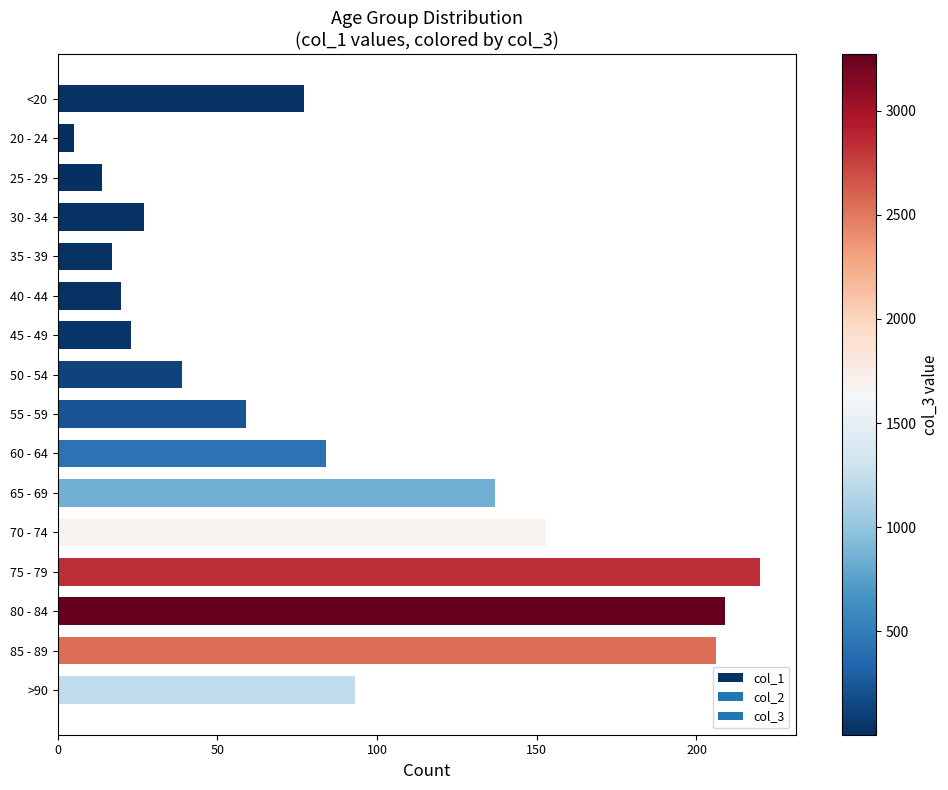

What is the label of the 12th bar from the bottom?

35 - 39